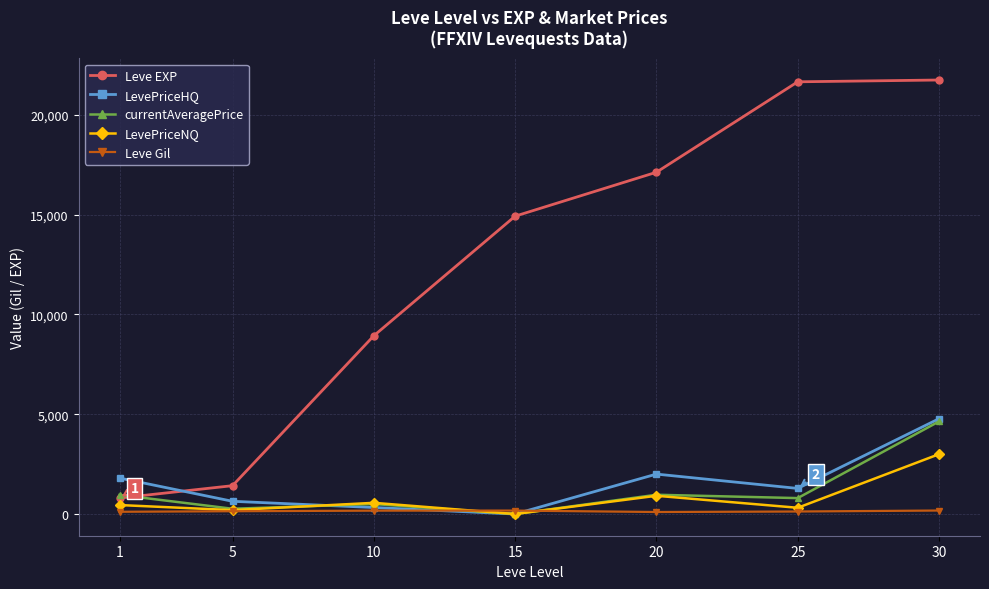

At how many categories does at least one series exceed 4933?

5